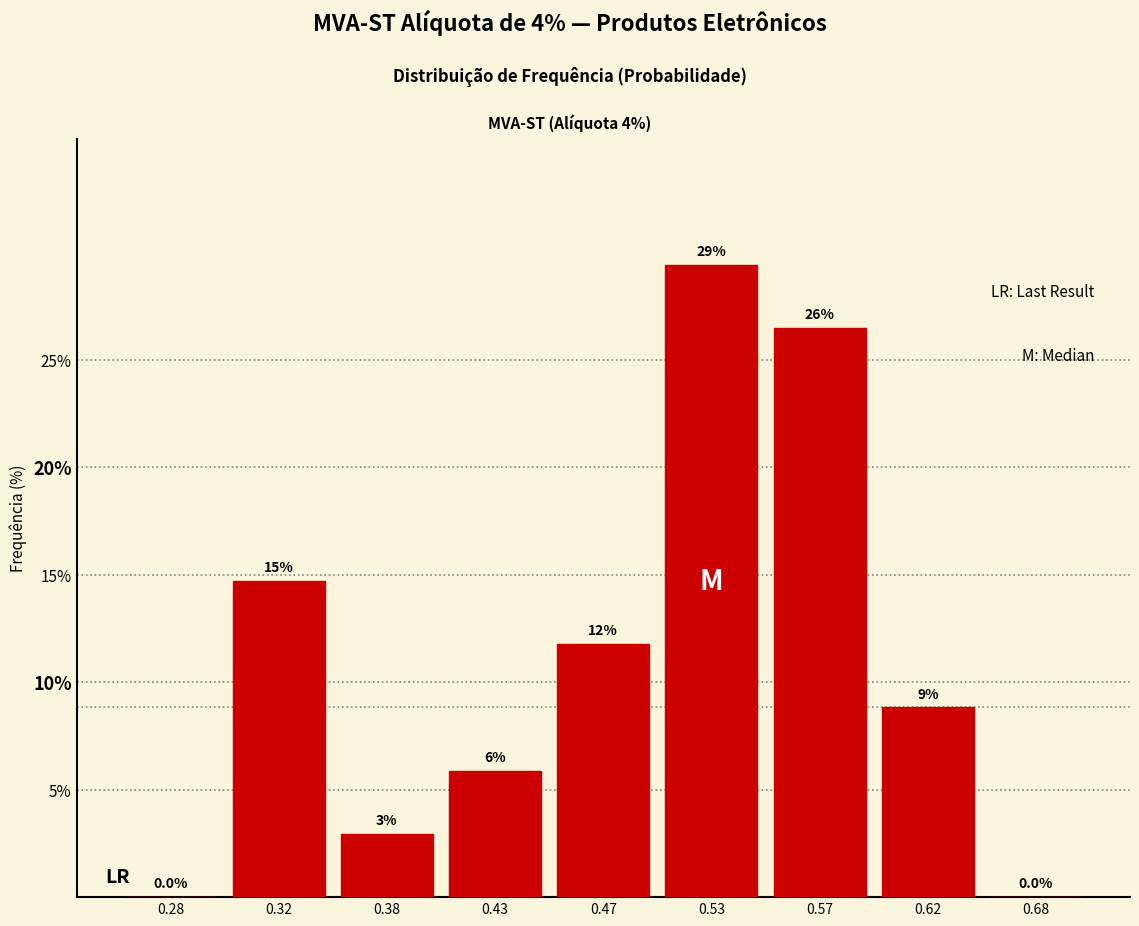

Are the bars horizontal?

No